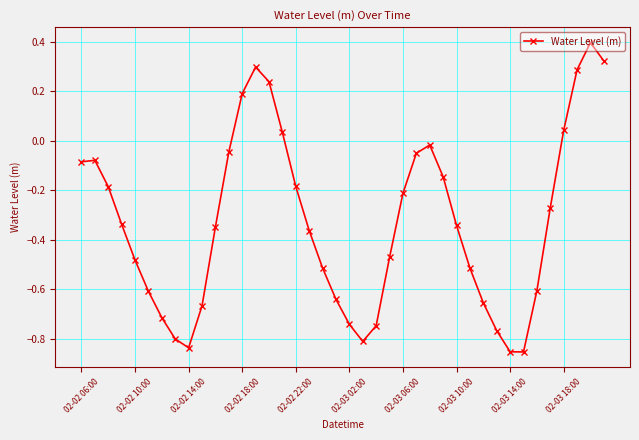

How many interior local valleys (lower than both neighbors) does the data have?

3